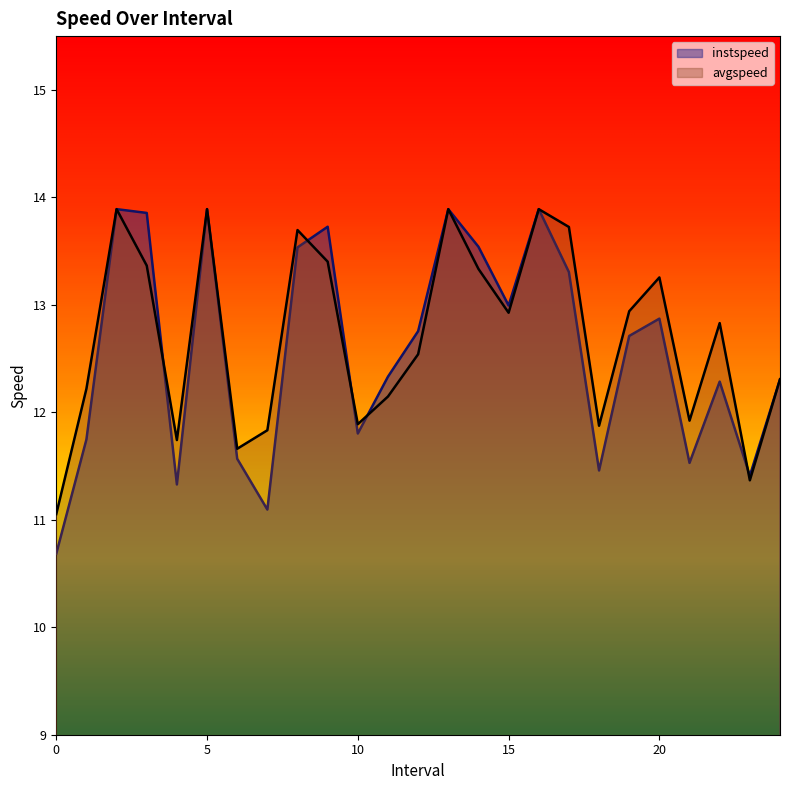

What is the sum of the avgspeed values at 6.0 and 14.0?

25.0